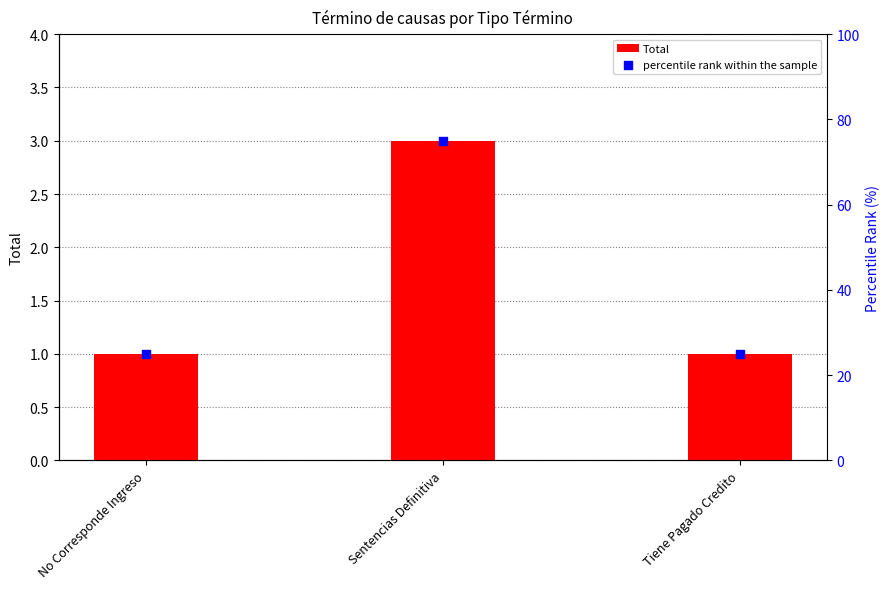

At which category is the sum across all series the highest?

Sentencias Definitiva